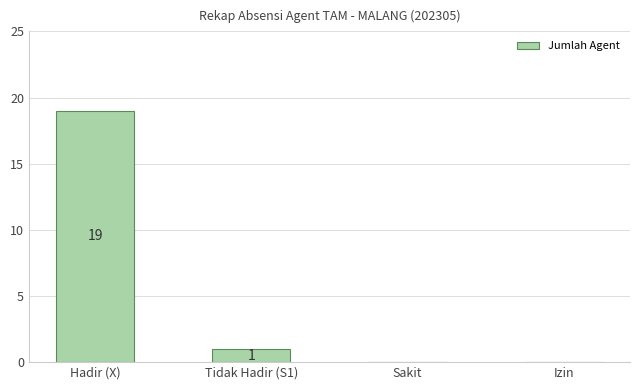

Between Hadir (X) and Sakit, which is larger?

Hadir (X)